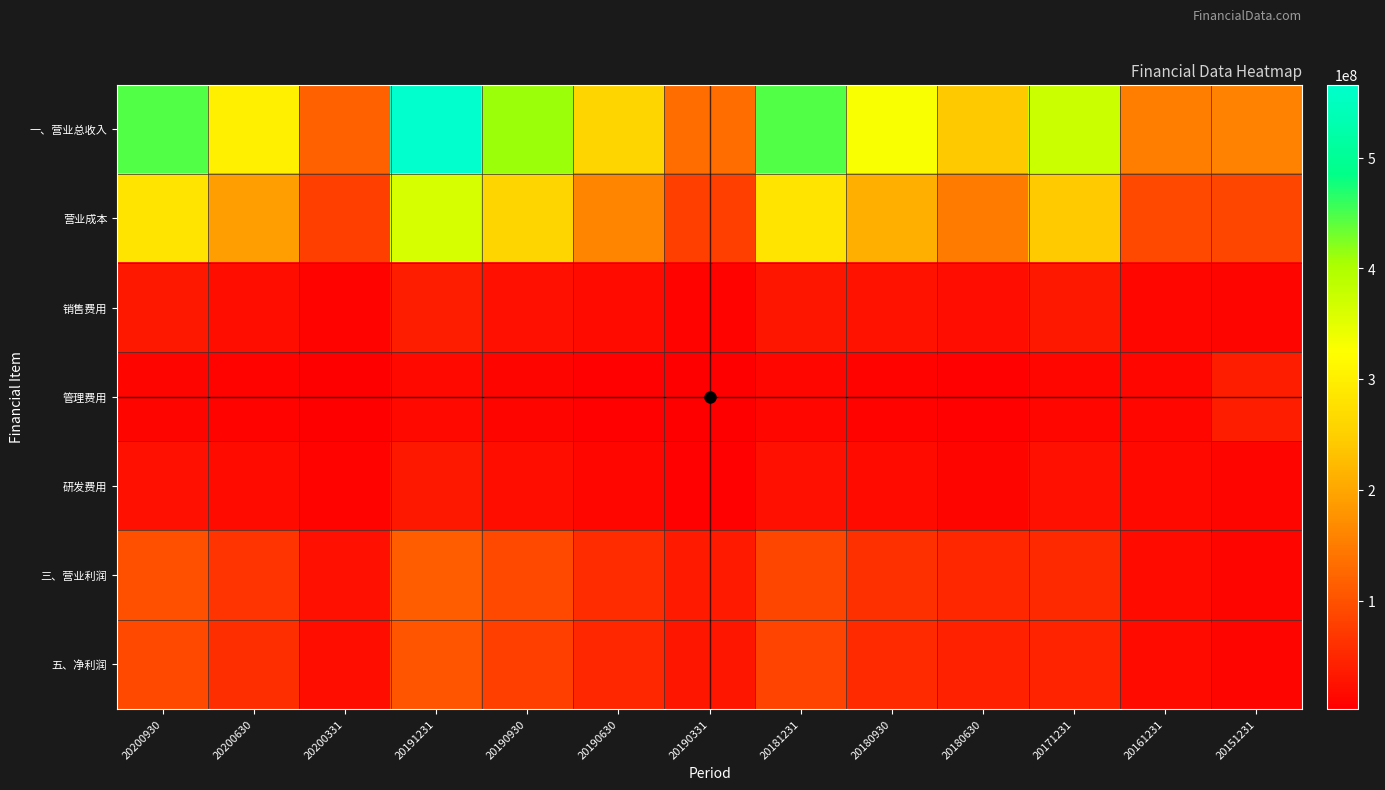

Between 20200331 and 20151231, which series saw the biggest shift?

一、营业总收入